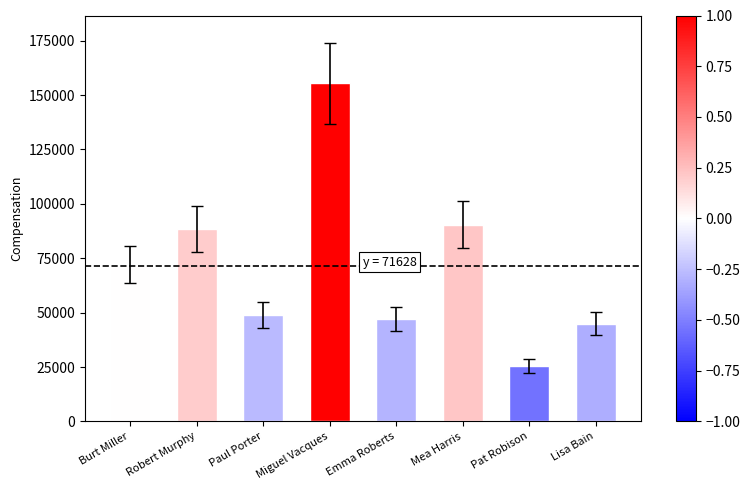

True or false: the data shows 88500 at Robert Murphy.

True